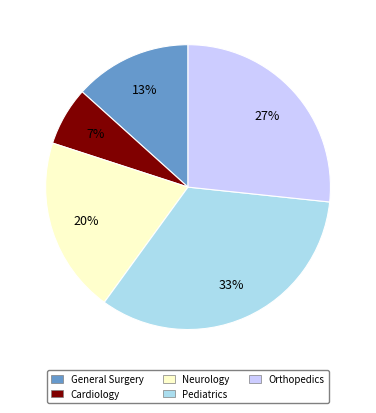

What percentage is the Pediatrics slice, to the nearest percent?

33%